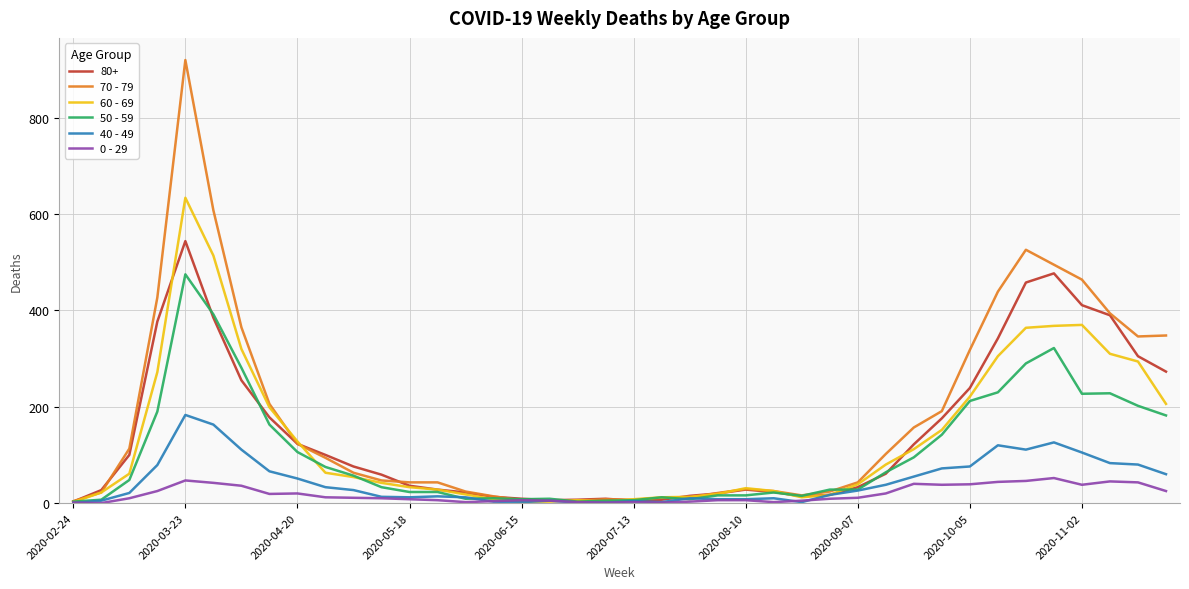

Which series has the largest range (max minus min)?

70 - 79